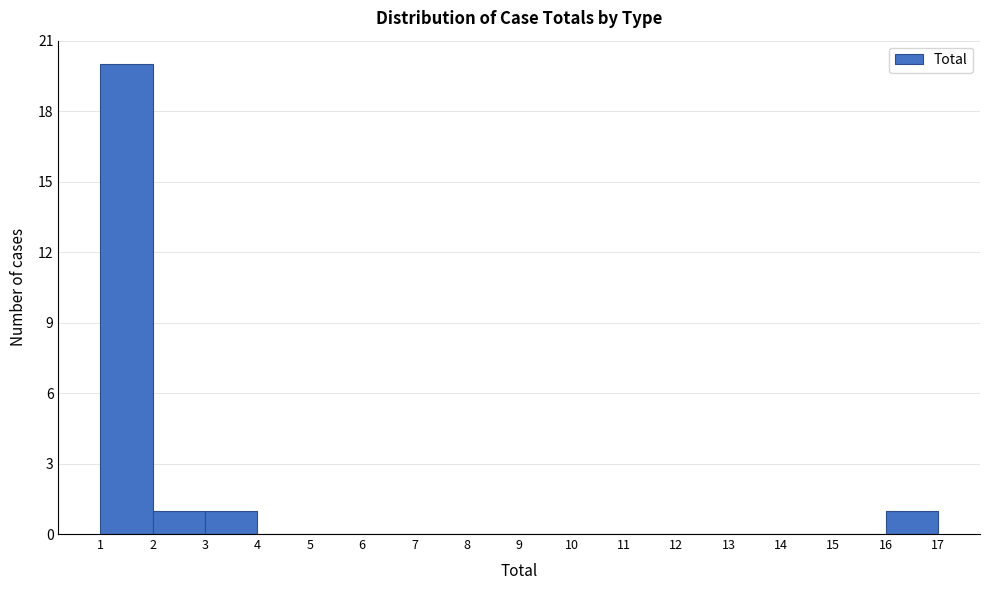

How tall is the bar that spans 16 to 17 on the x-axis? The values are not printed on the chart, so give them approximately, as read against the axis.

1